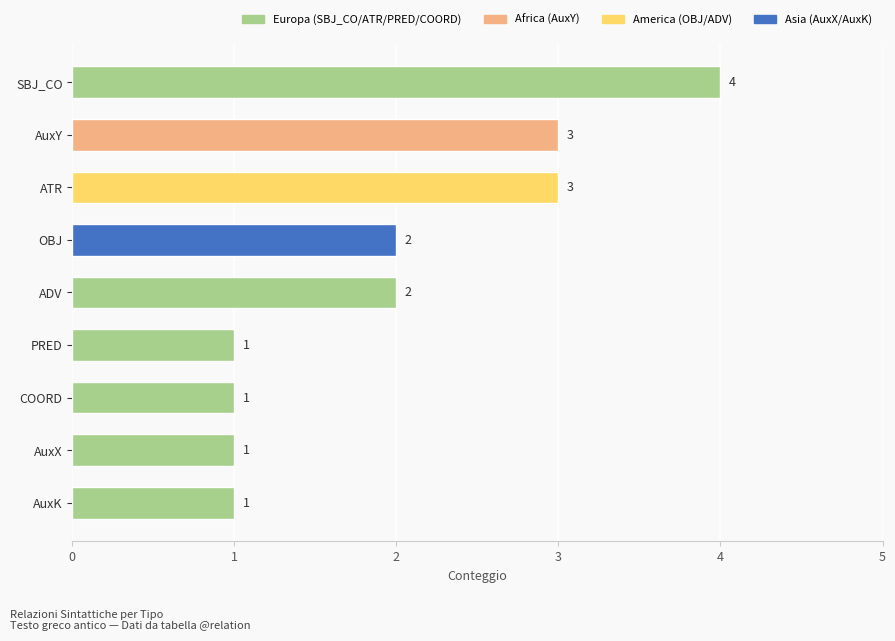

How many bars are there in total?

9